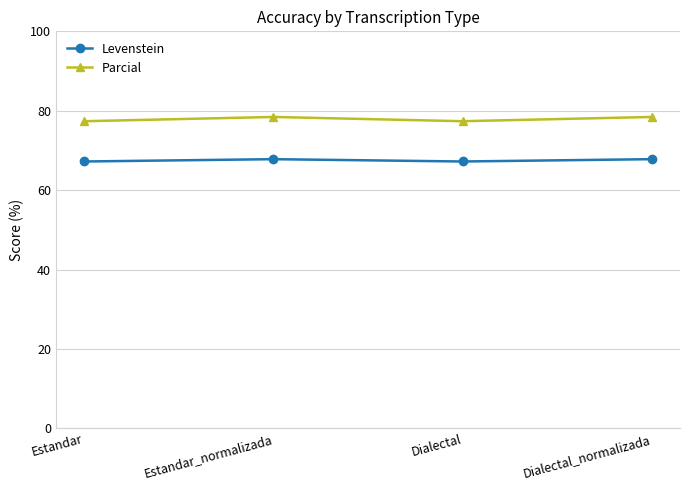

What is the value of the Parcial point at the 4th from the left?

78.4